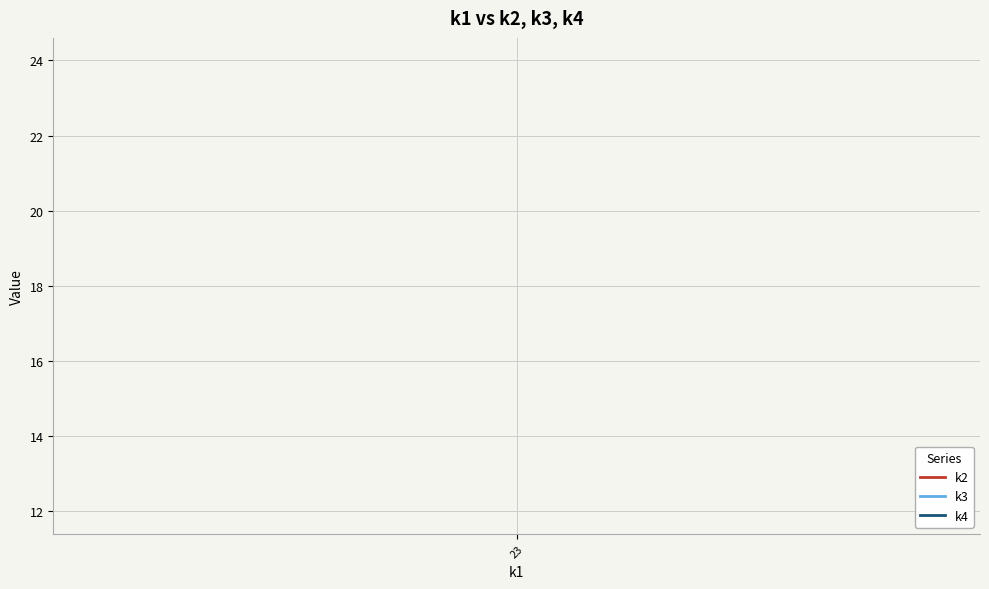

Count the number of data series in this chart.

3